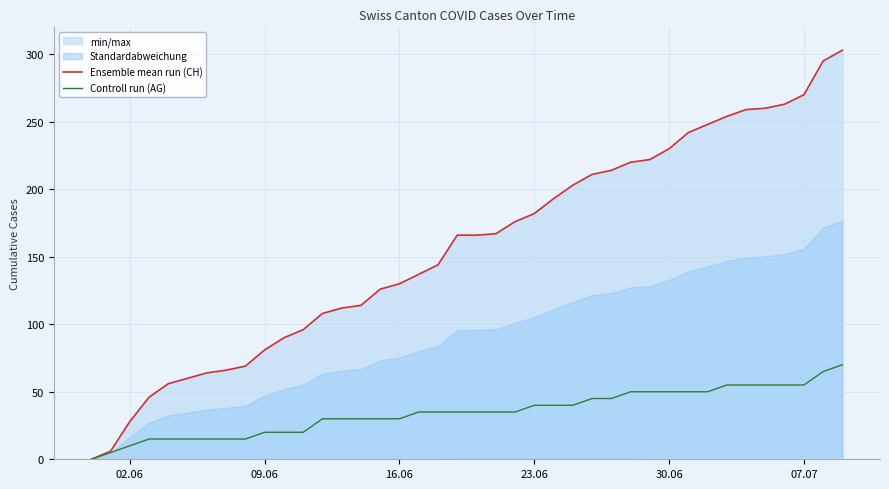

How many series are shown in this chart?

2